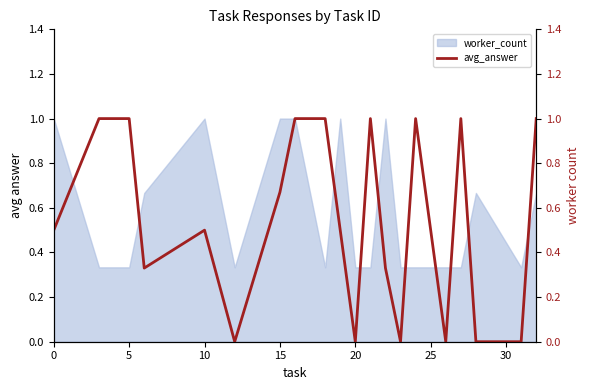

What is the greatest value displayed?

1.0